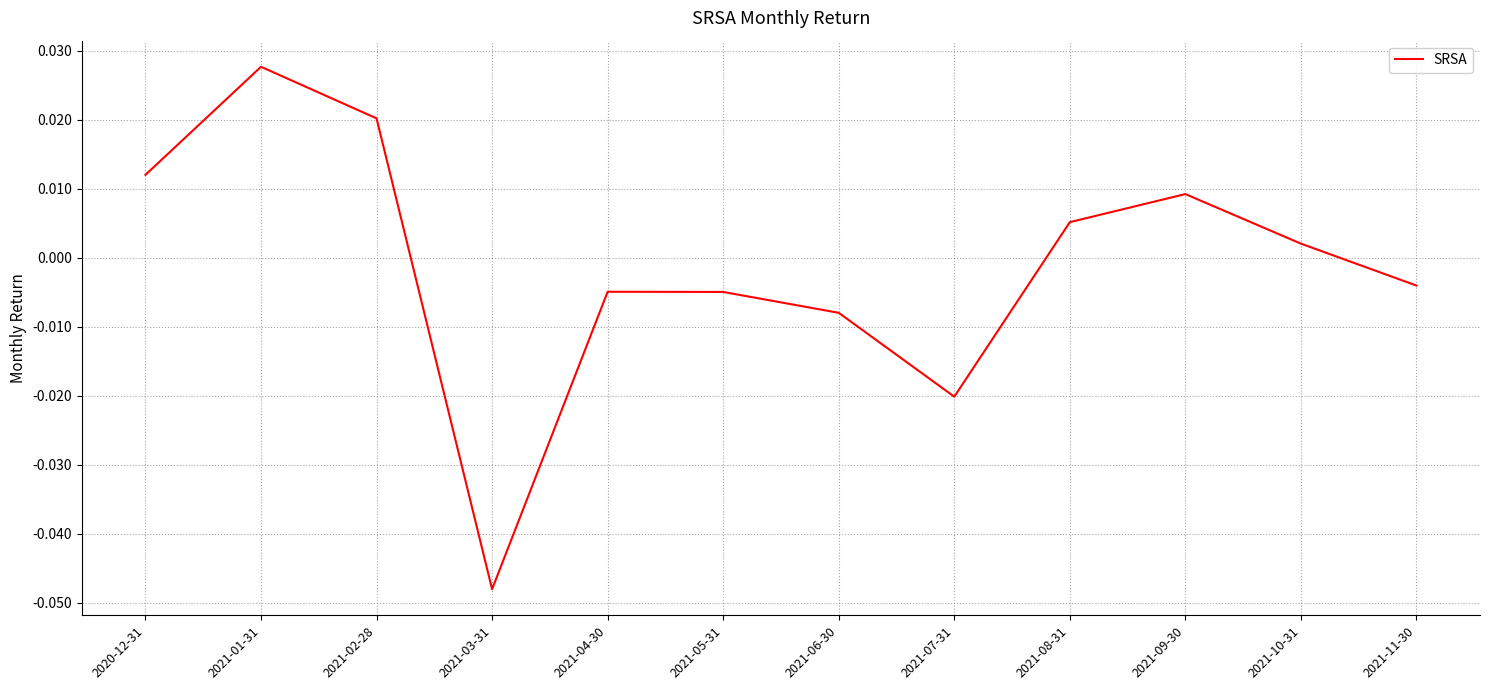

At which label is the value closest to 0?

2021-10-31